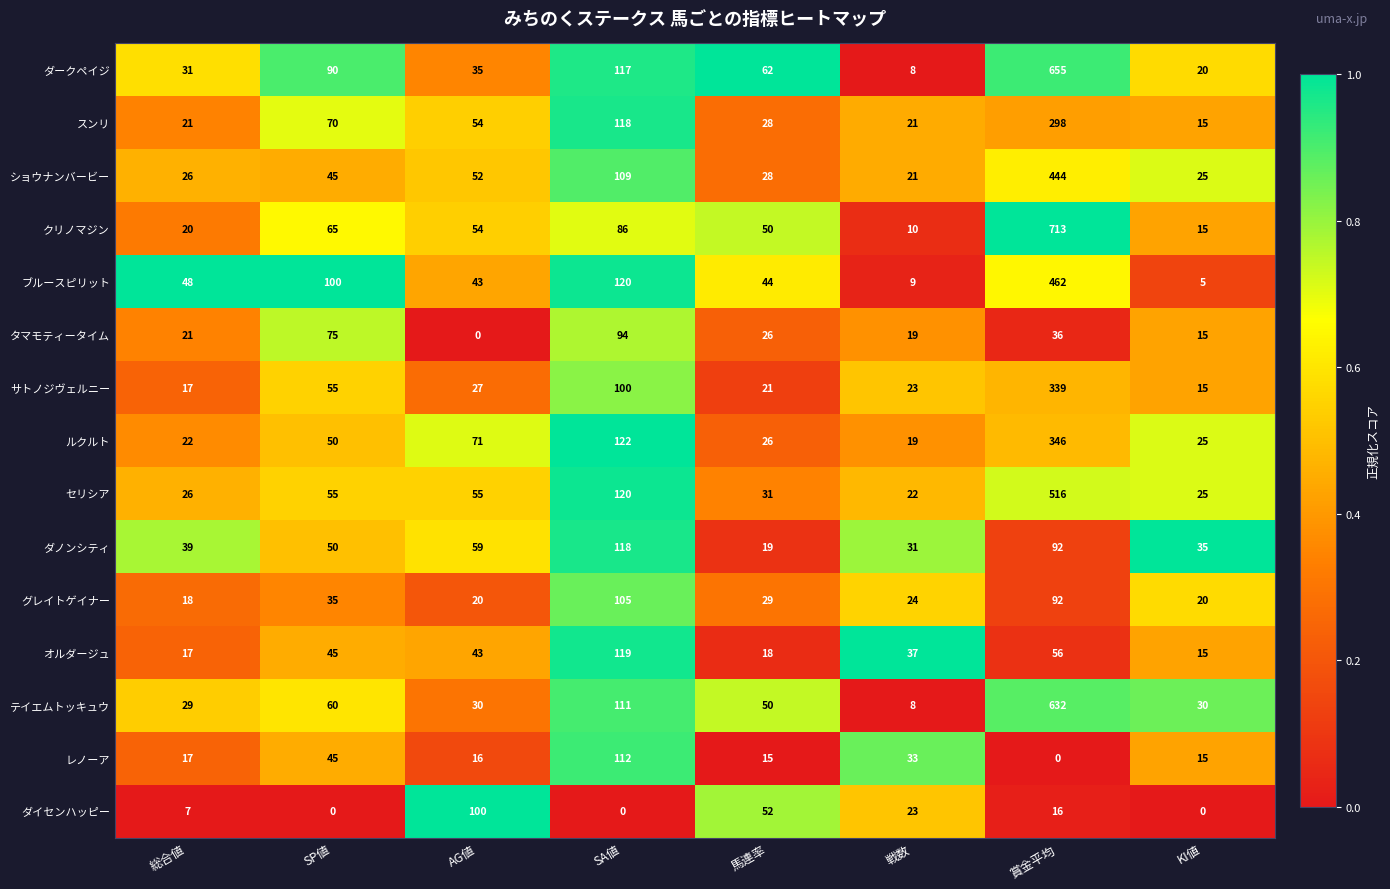

The テイエムトッキュウ series shows 8 at 戦数. True or false?

True